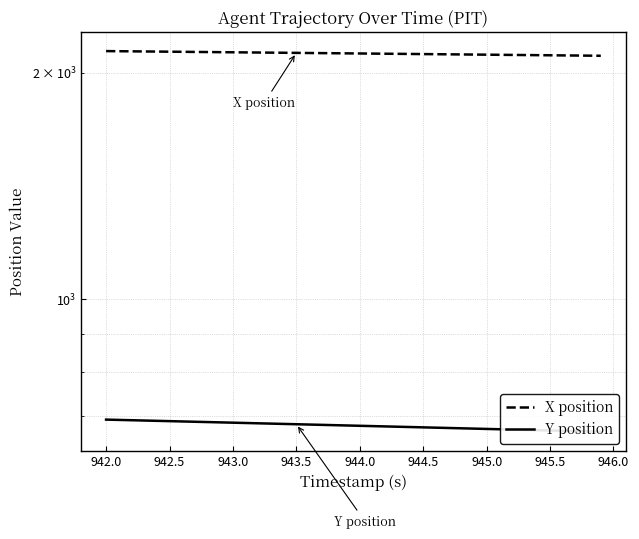

What position from the right is 942.5?

35